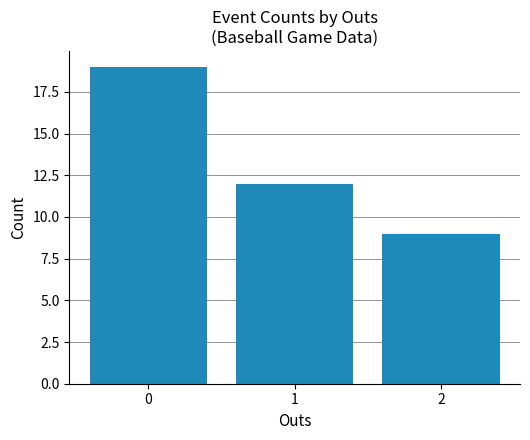

Approximately how many times larger is the value at 0 compared to 2?

2.1